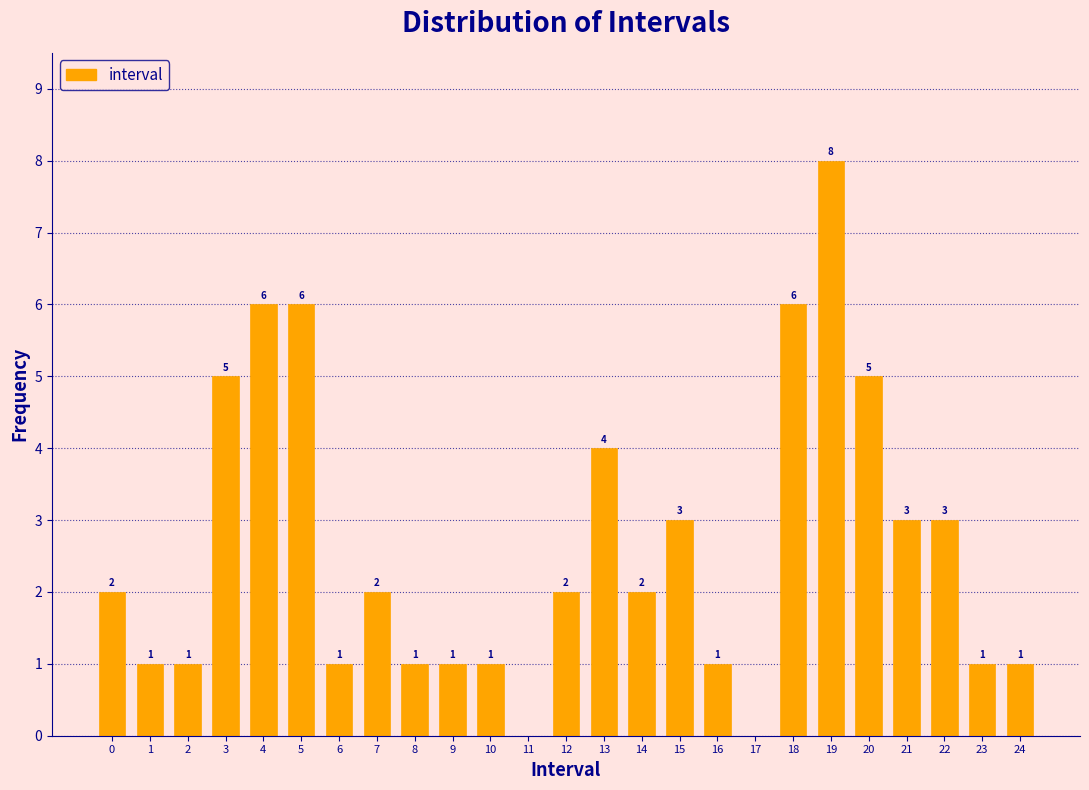

Reading left to right, what are all the values shown in this chart?

0=2	1=1	2=1	3=5	4=6	5=6	6=1	7=2	8=1	9=1	10=1	11=0	12=2	13=4	14=2	15=3	16=1	17=0	18=6	19=8	20=5	21=3	22=3	23=1	24=1